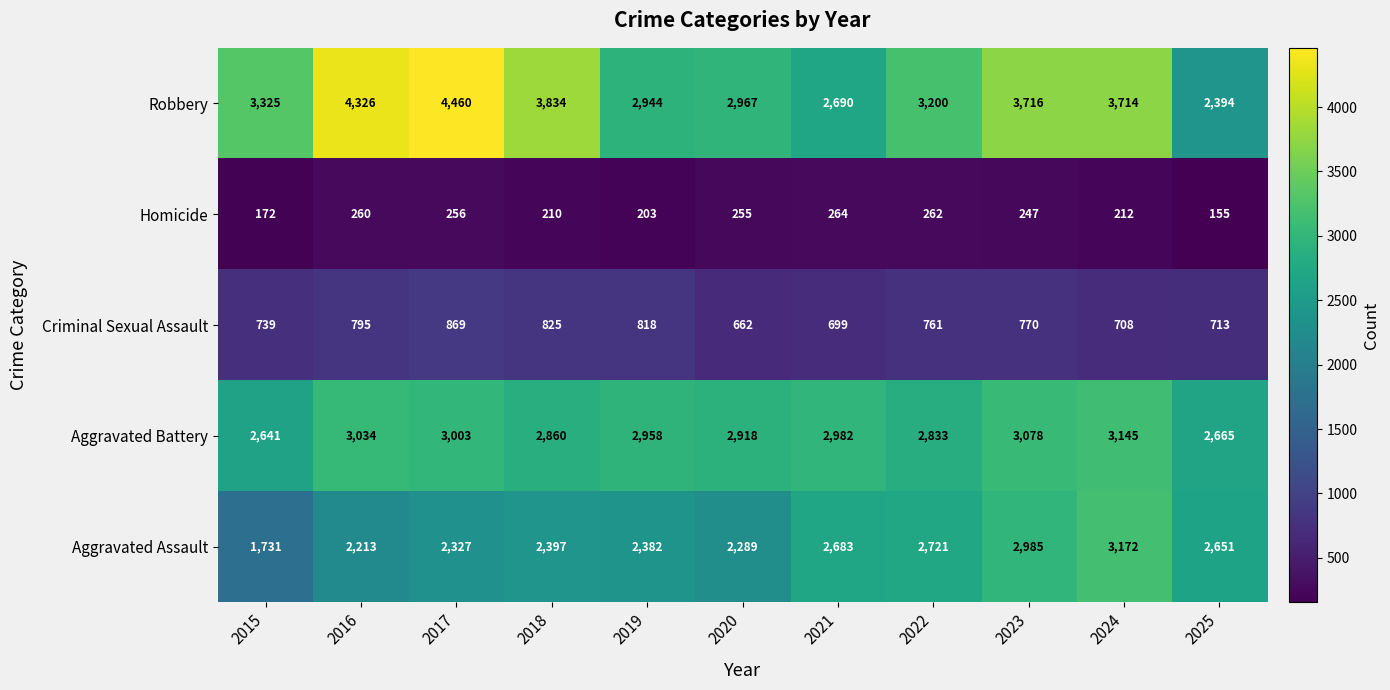

What value does the Homicide series have at 2019, to the nearest 50?

200